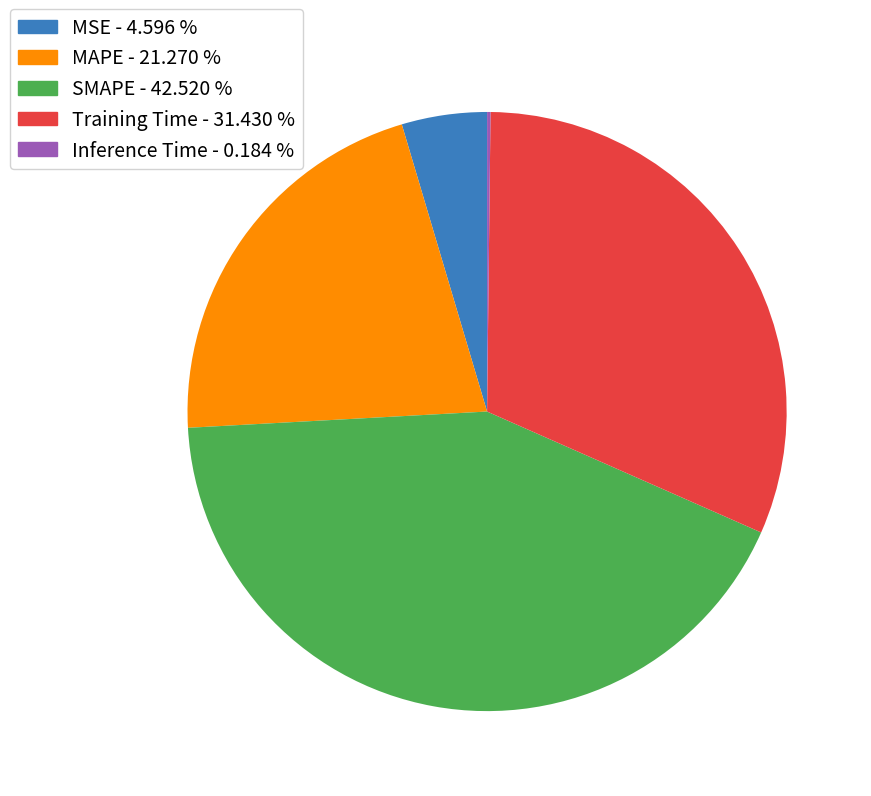

Which has a higher value, SMAPE - 42.520 % or MSE - 4.596 %?

SMAPE - 42.520 %